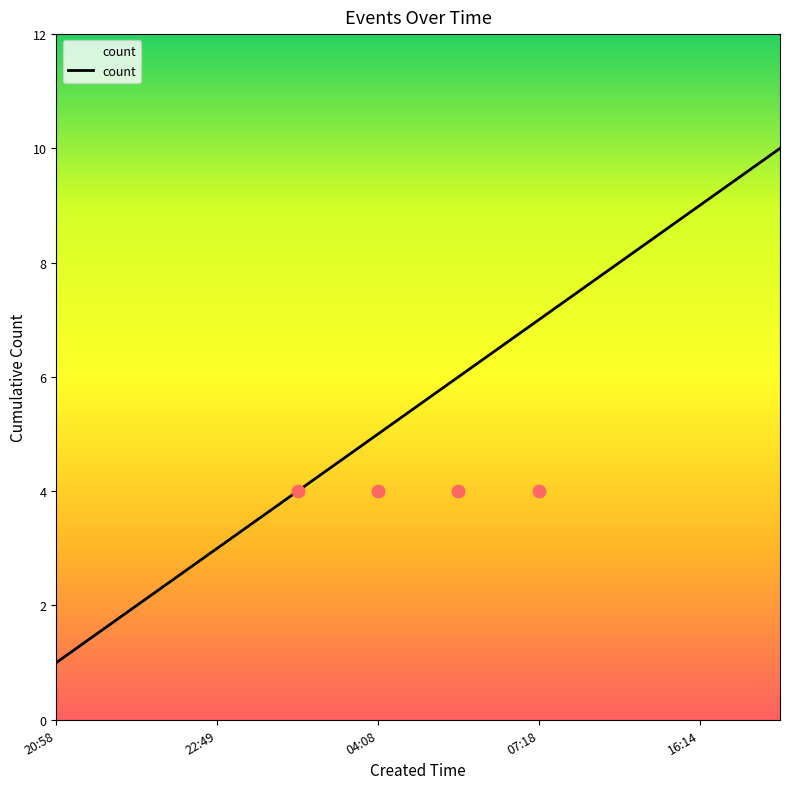

True or false: count has a value of 9 at 16:14.

True